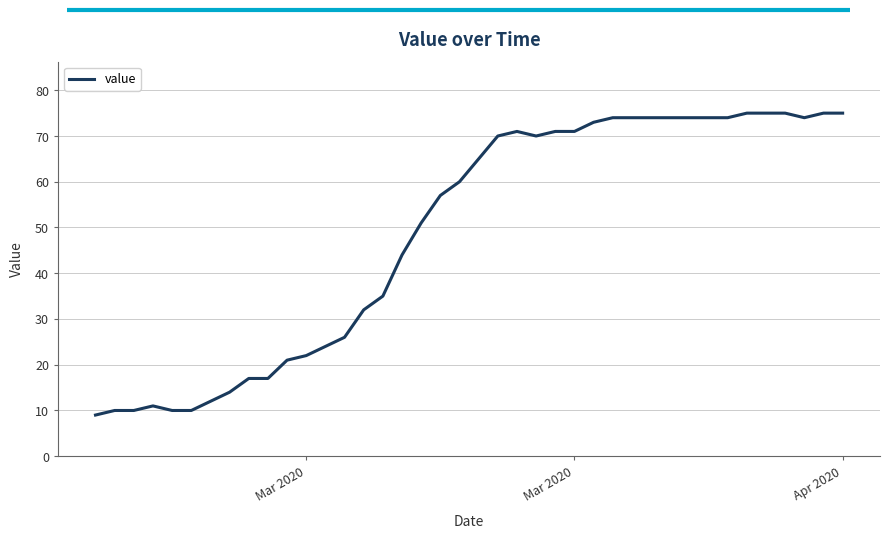

What is the smallest value displayed?

9